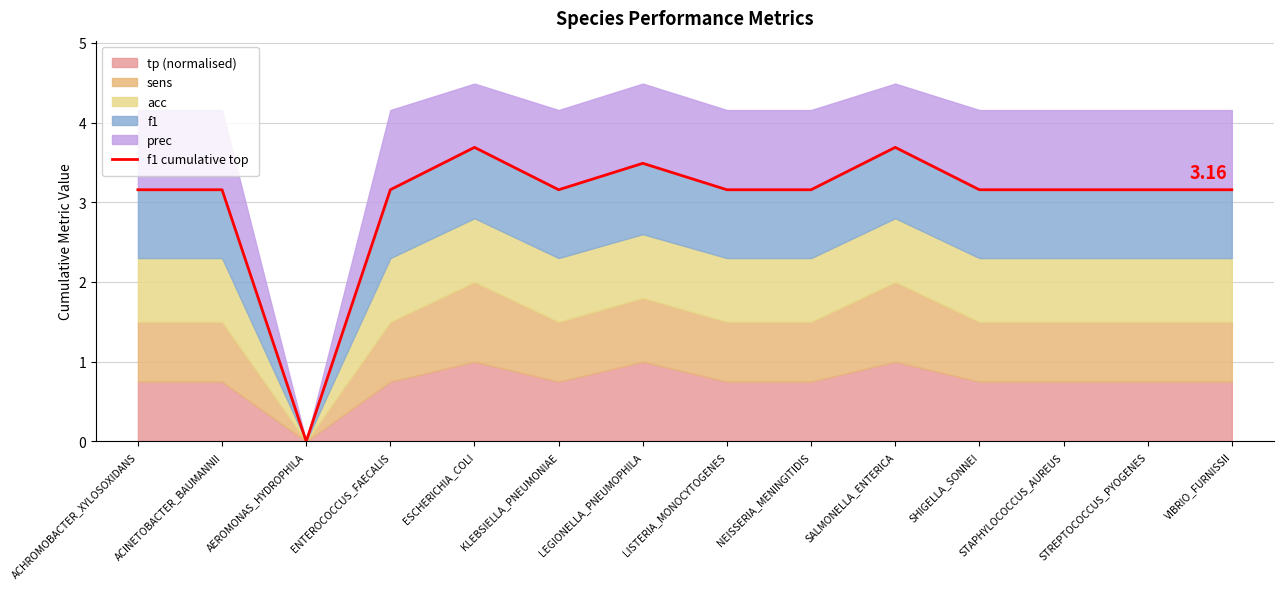

What is the label of the 5th point from the left?

ESCHERICHIA_COLI